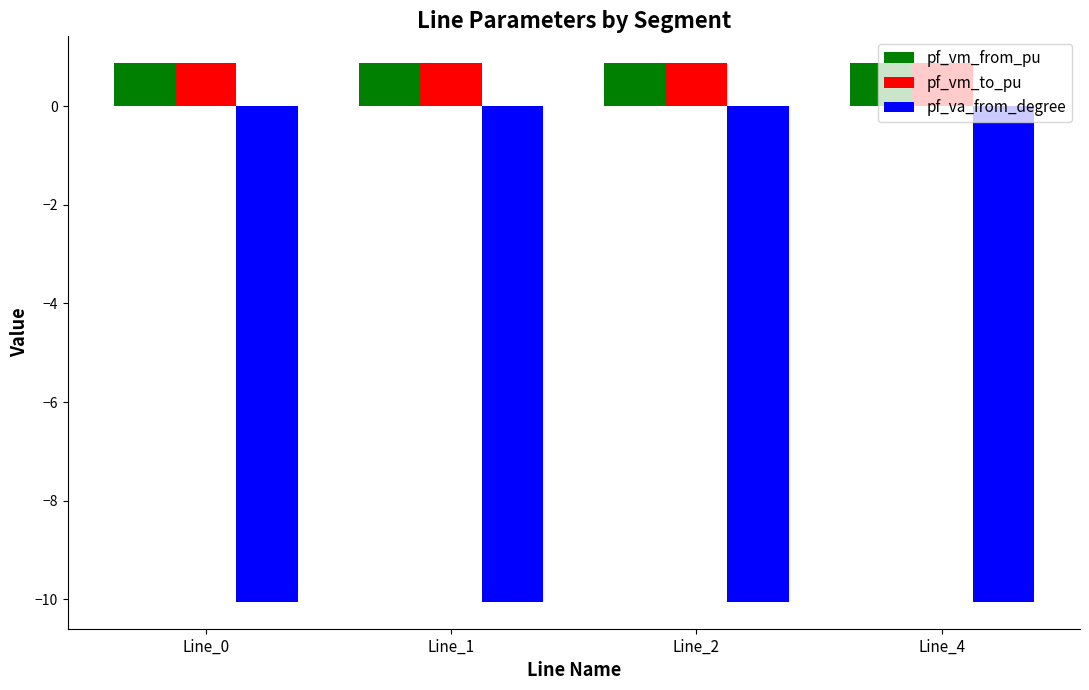

At how many categories does at least one series exceed -6?

4